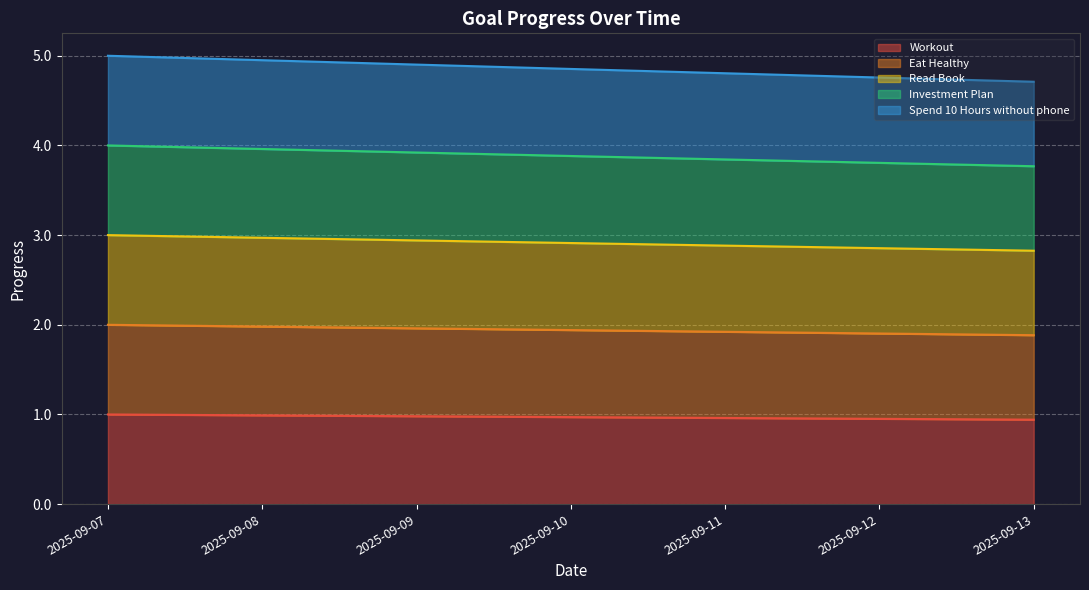

What is the difference between the highest and lowest values at 2025-09-11?

3.8